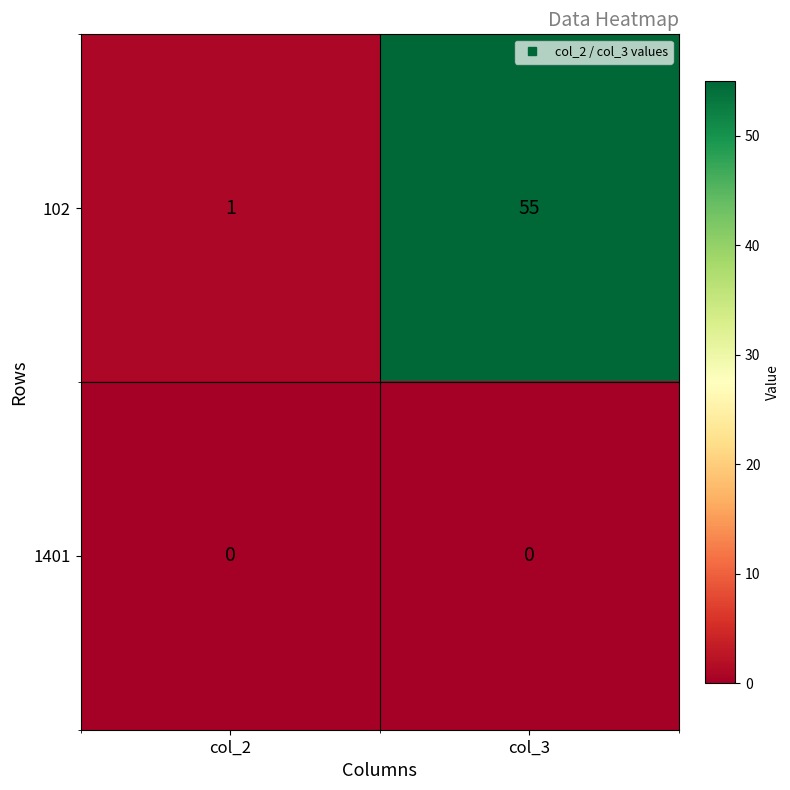

Which label corresponds to the largest value in the chart?

col_3